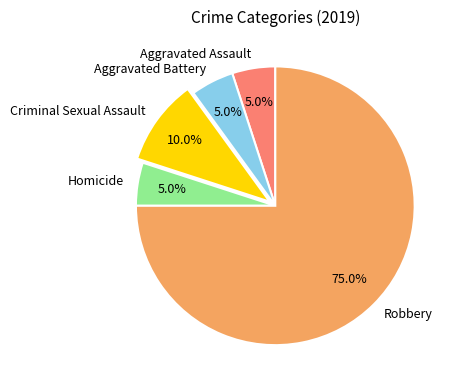

Which has a higher value, Aggravated Battery or Criminal Sexual Assault?

Criminal Sexual Assault